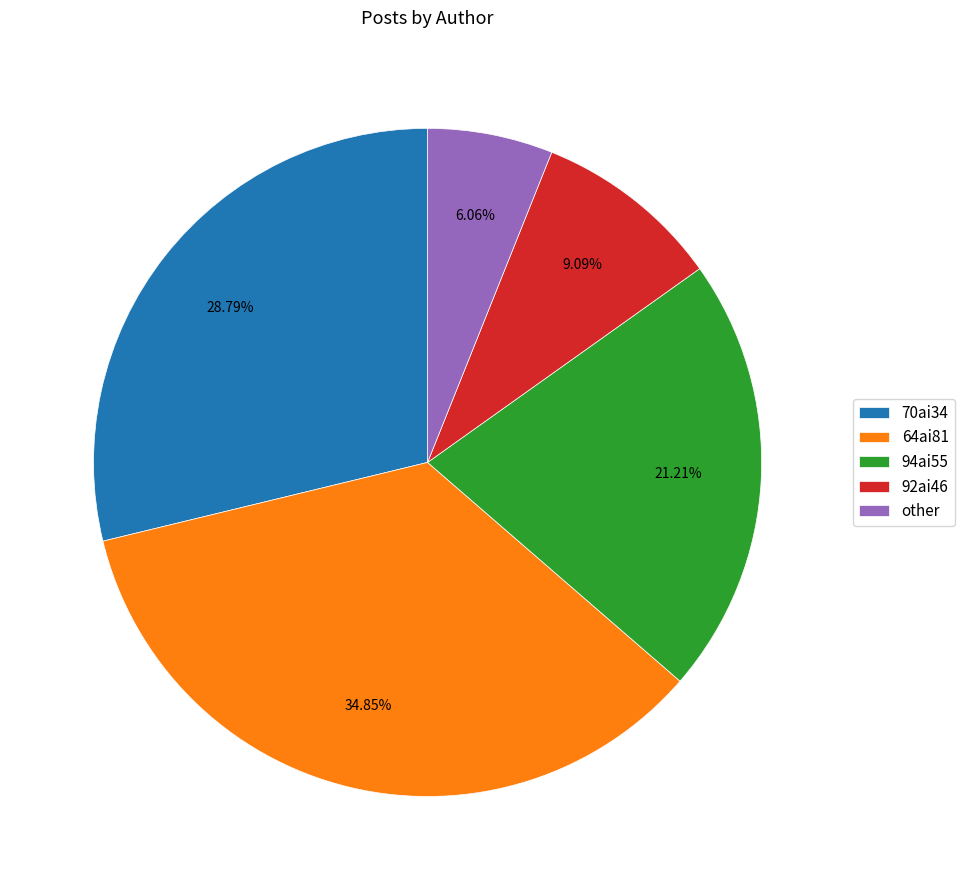

How much of the chart is everything except 92ai46?

90.9%